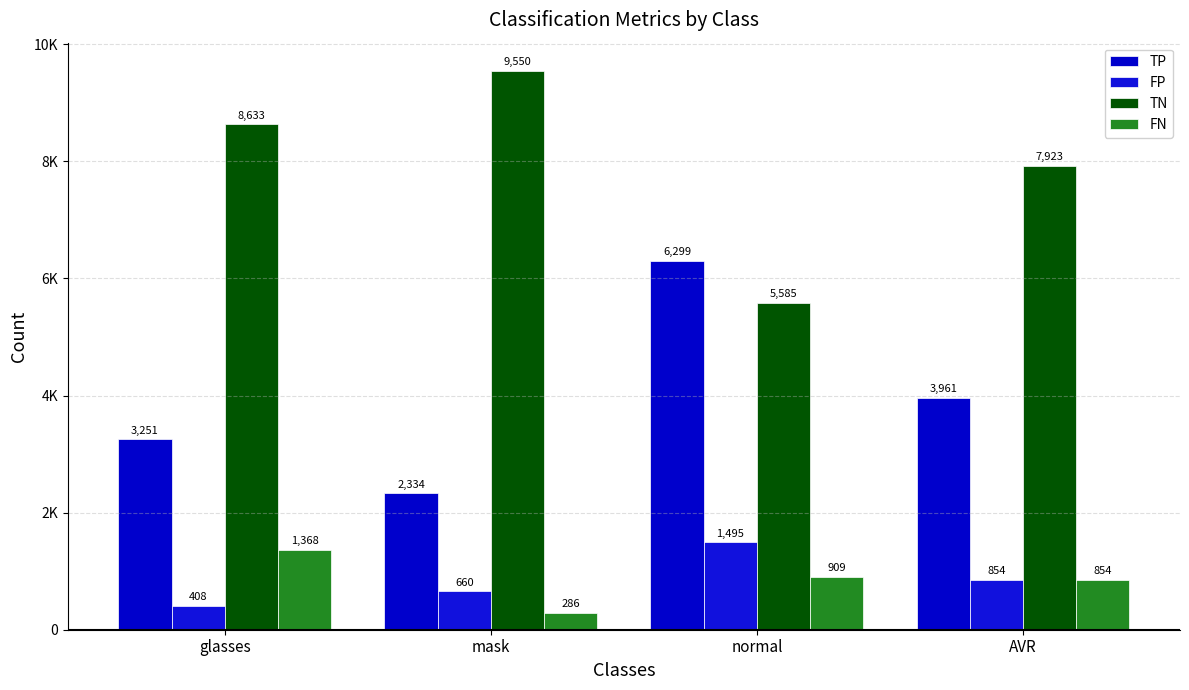

Between normal and AVR, which series saw the biggest shift?

TP